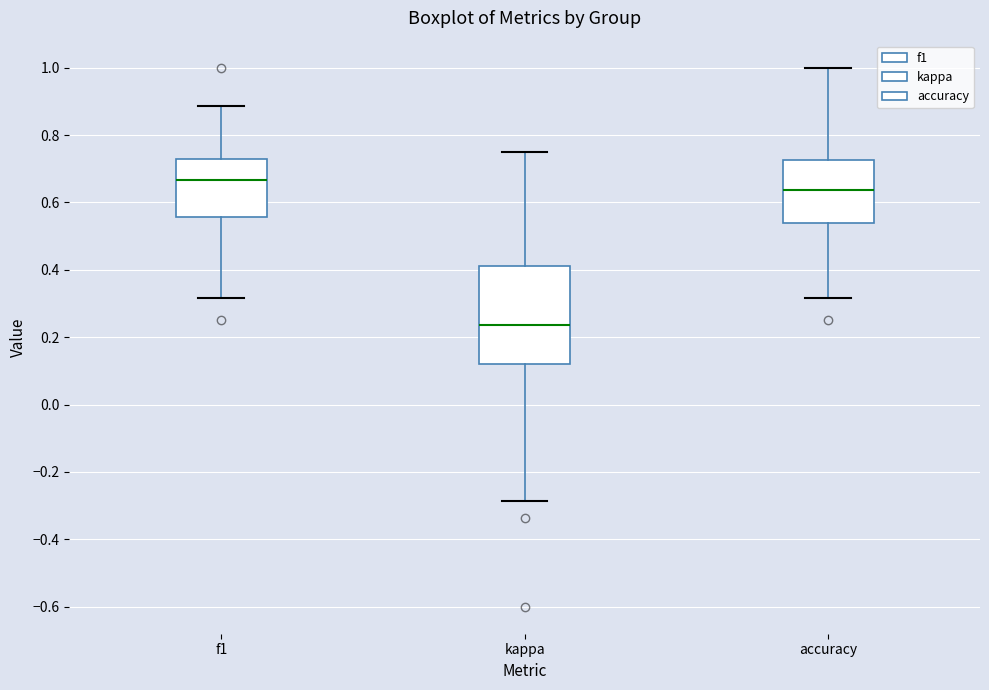

Comparing the boxes themselves (not the whiskers), which one is the tallest?

kappa